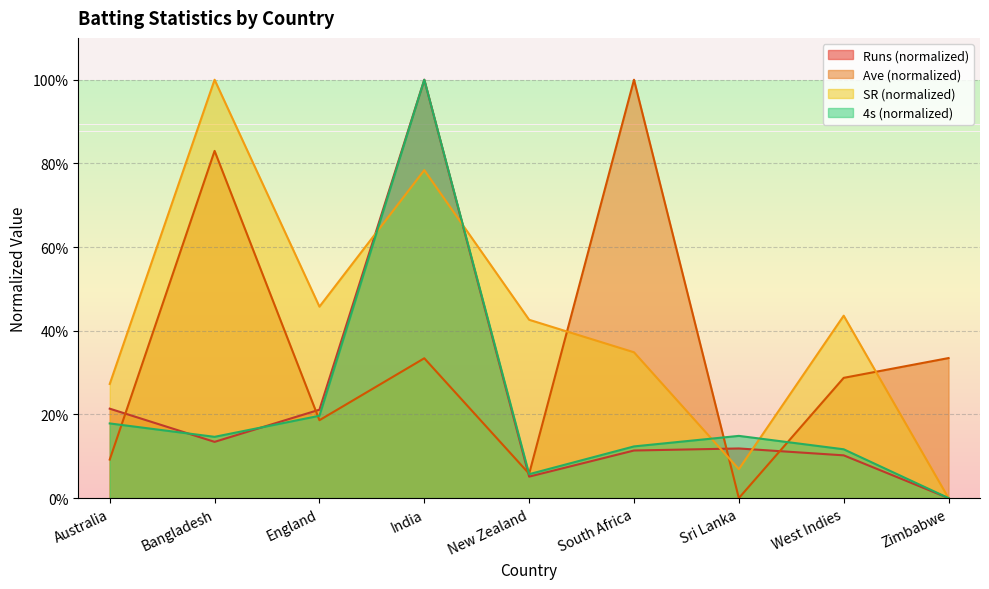

How many interior local valleys does the Runs series have?

2